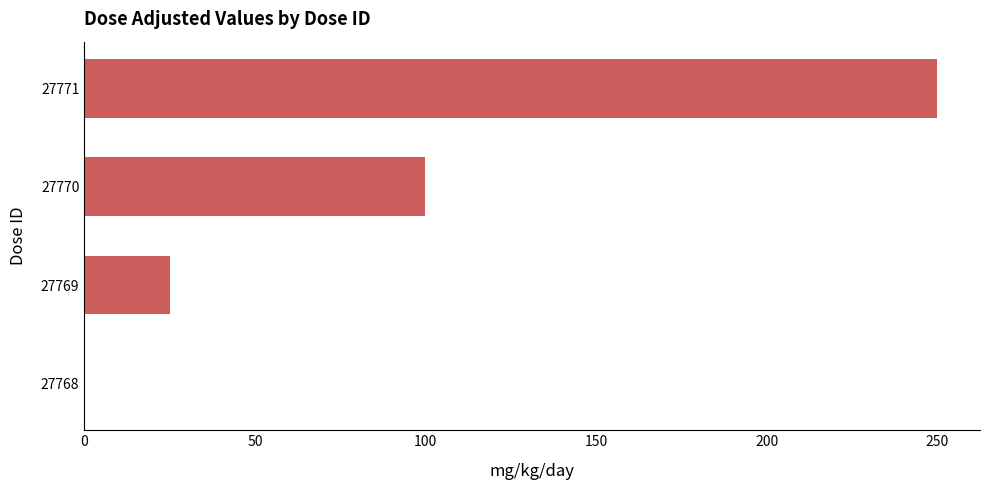

Reading bottom to top, extract all data points from this chart.

27768=0	27769=25	27770=100	27771=250